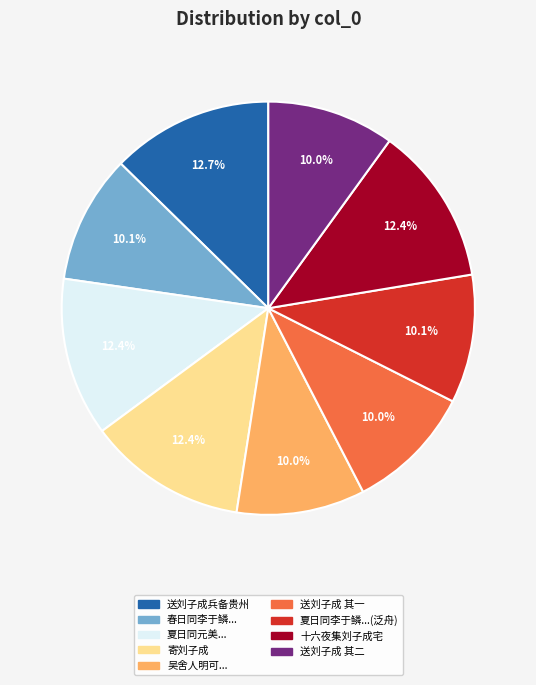

Is there any slice that represents more than half of the pie?

No